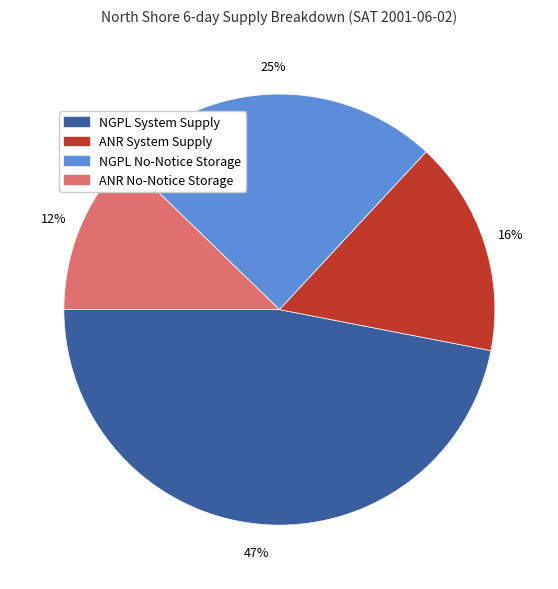

Does NGPL System Supply account for over 50% of the chart?

No